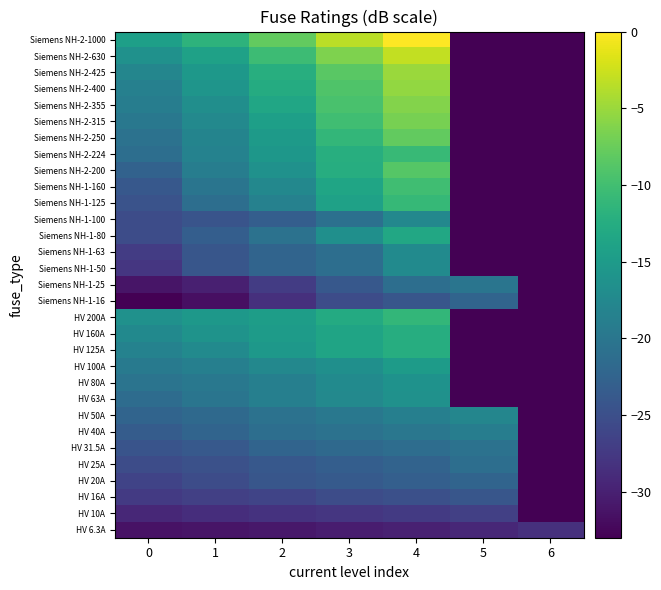

Count the number of categories in the chart.

7